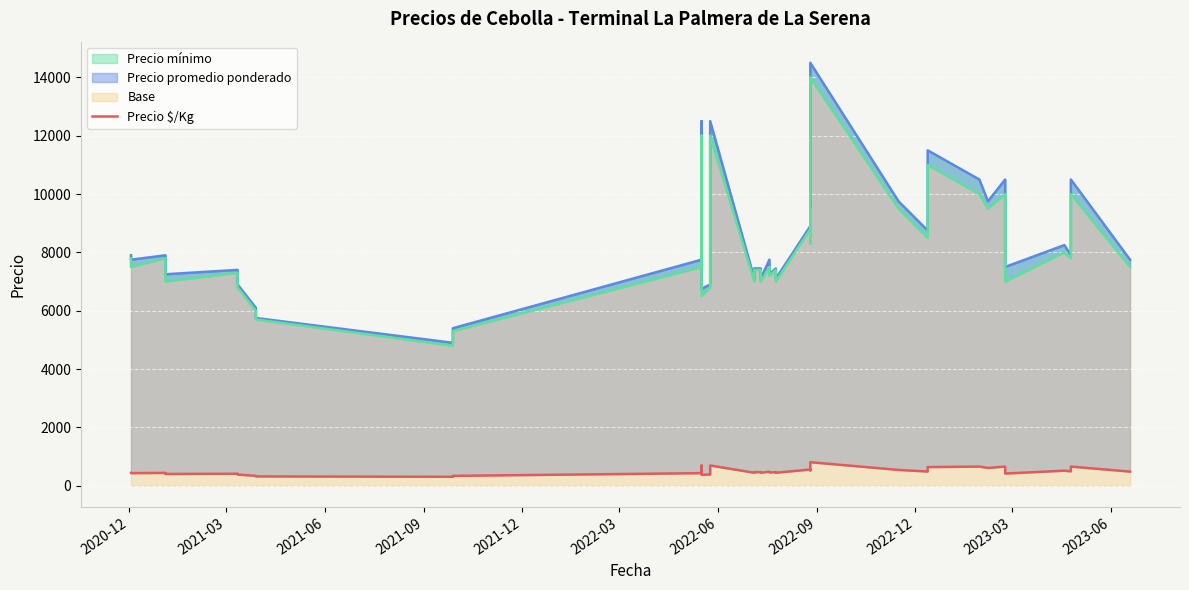

In Precio promedio ponderado, how many points are higher than both neighbors (excluding endpoints)?

12